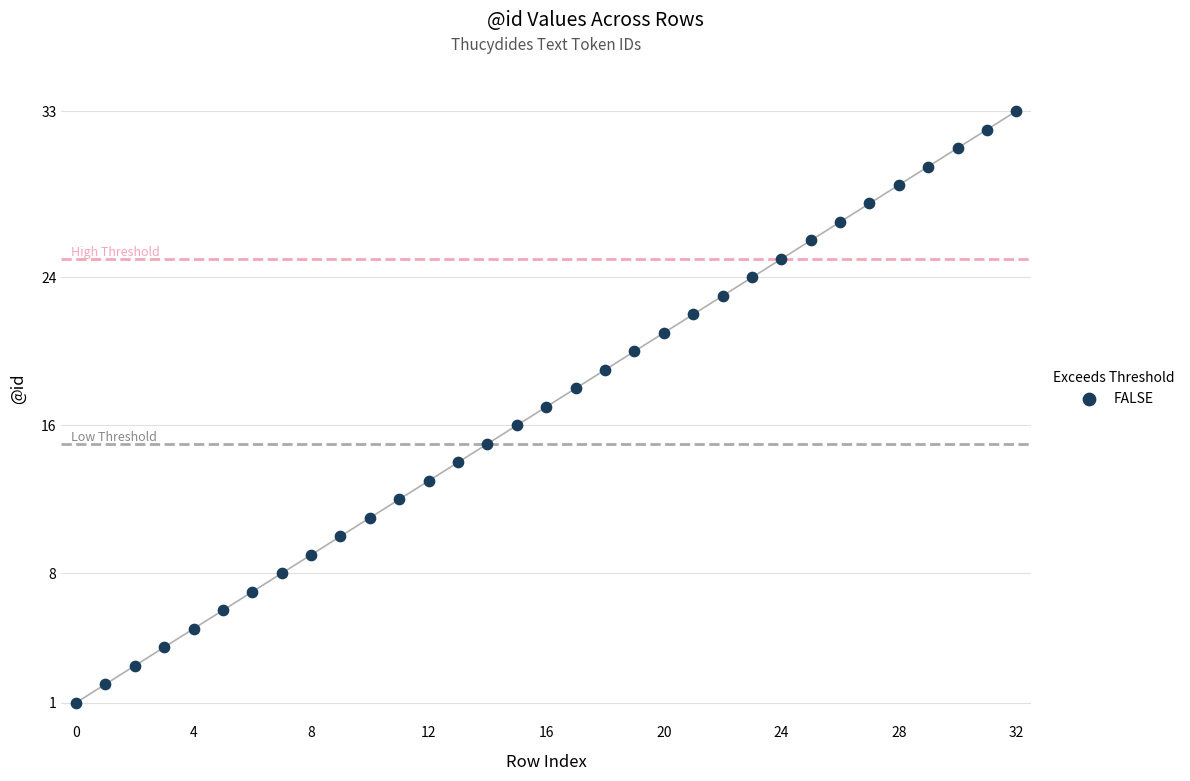

What is the range of Y values (max minus min)?

32